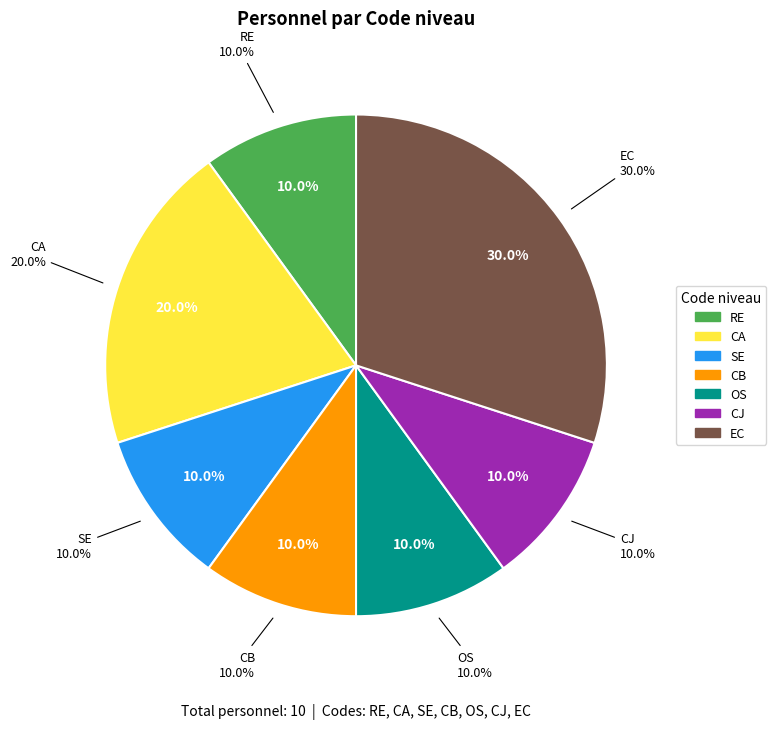

Is there any slice that represents more than half of the pie?

No